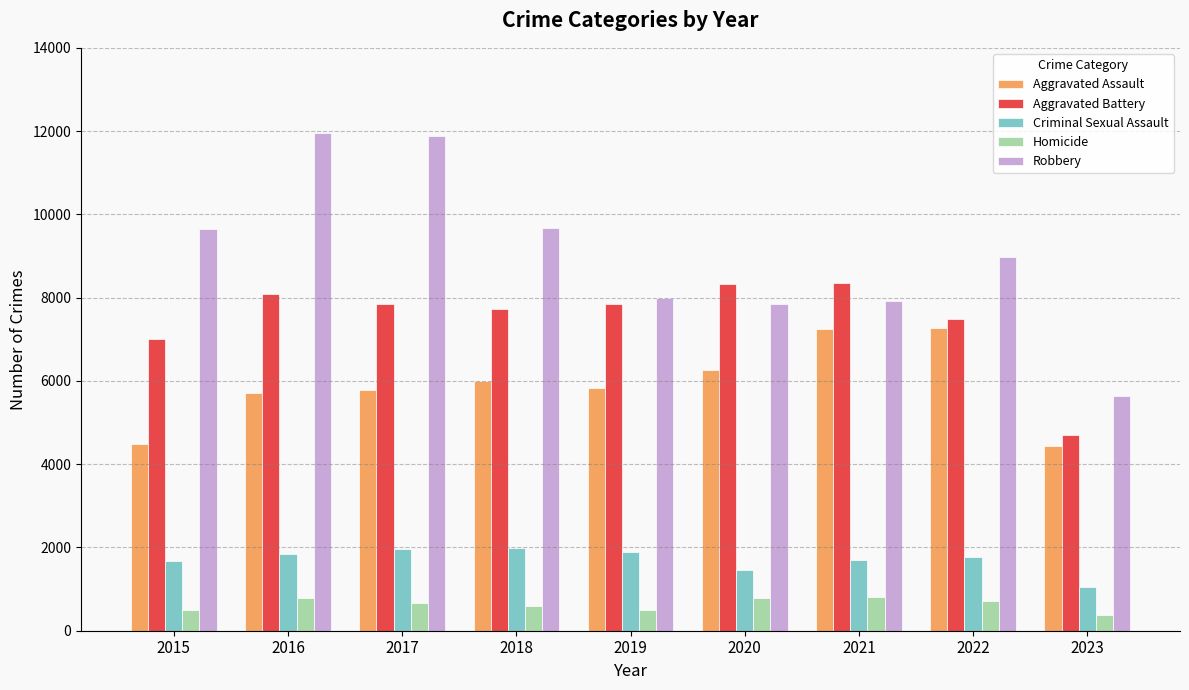

What is the value of the Aggravated Battery bar at the 4th from the left?

7734